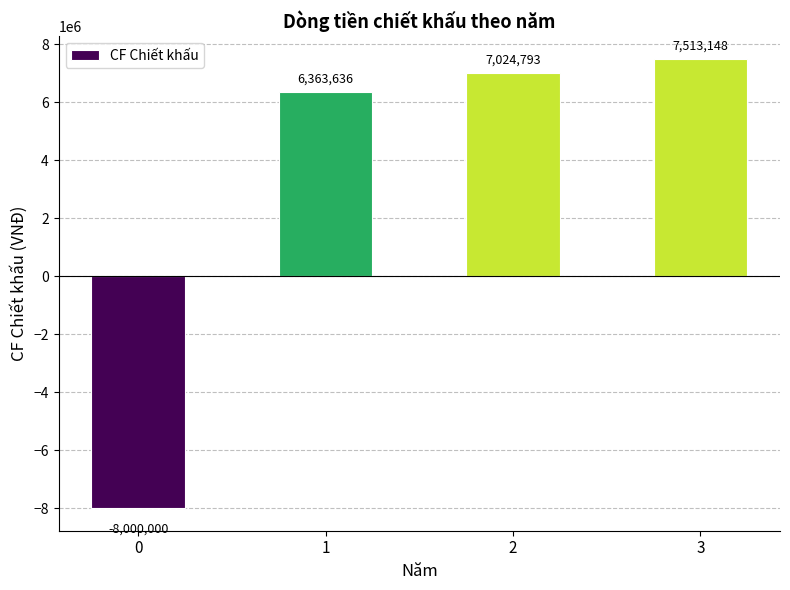

Which has a higher value, 2 or 3?

3